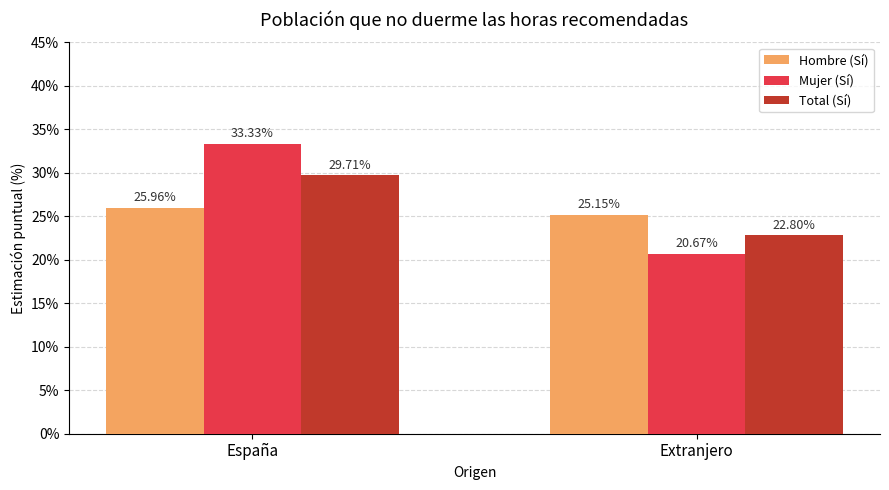

At how many categories does at least one series exceed 30?

1